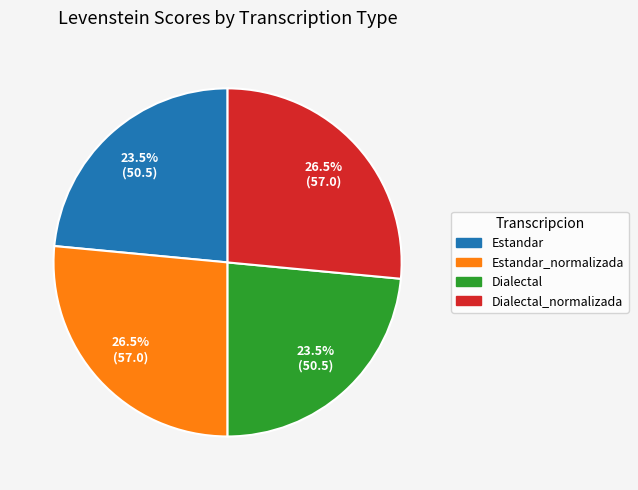

Is there a majority slice in this chart?

No